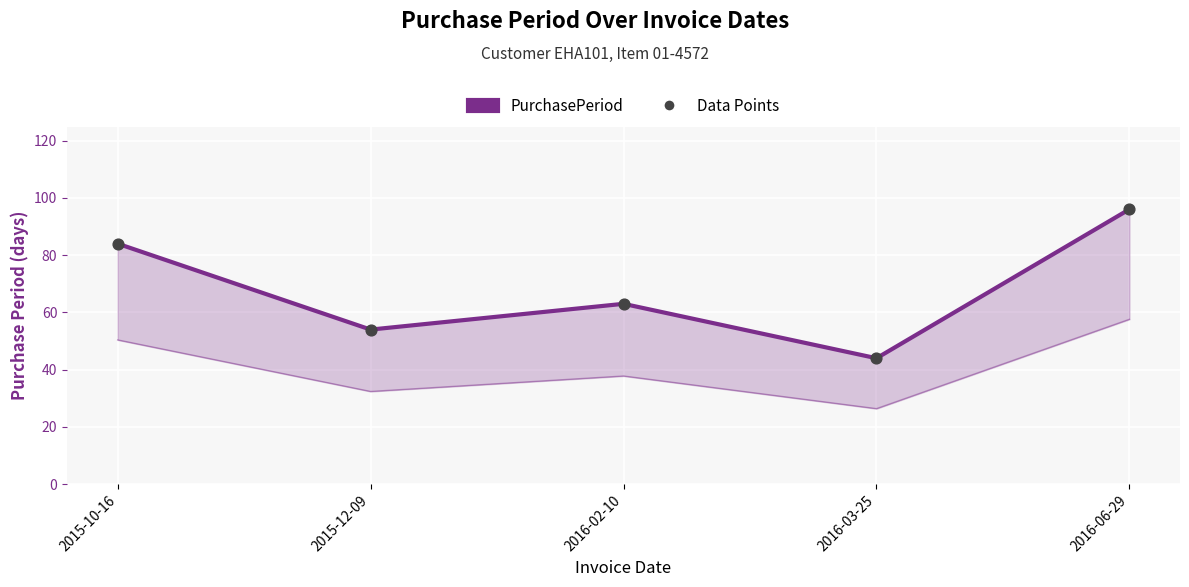

What is the change in value from 2015-10-16 to 2016-02-10?

-21